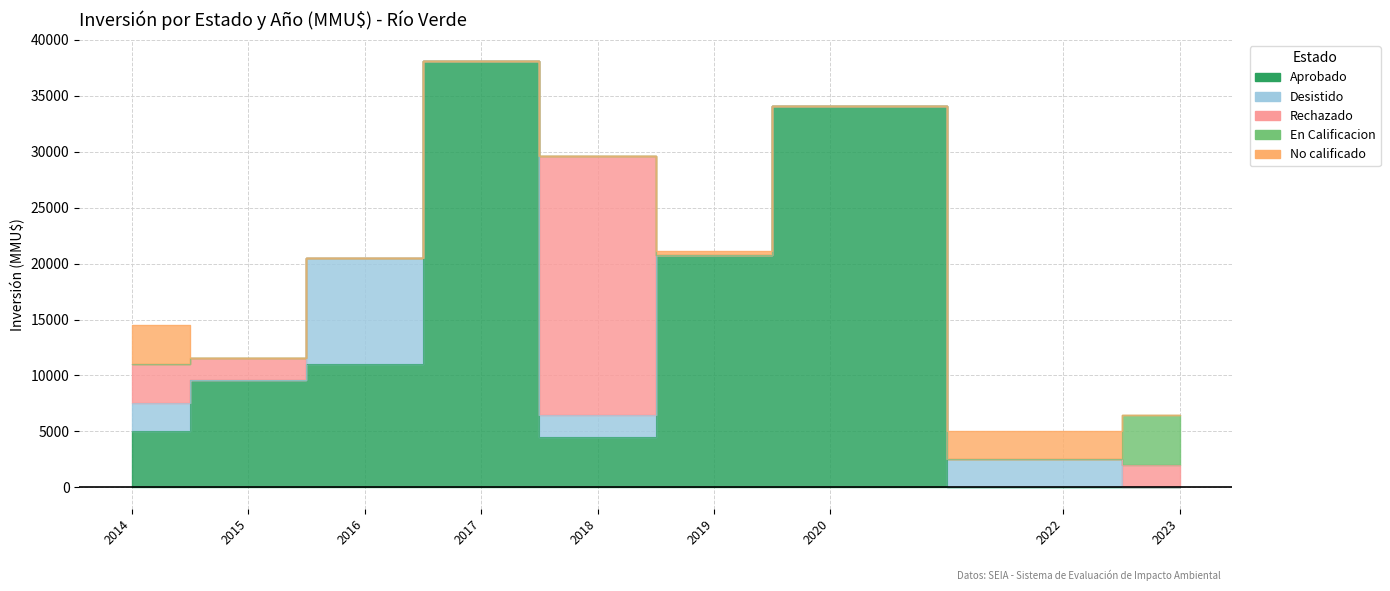

What is the sum of all Desistido values?

16531